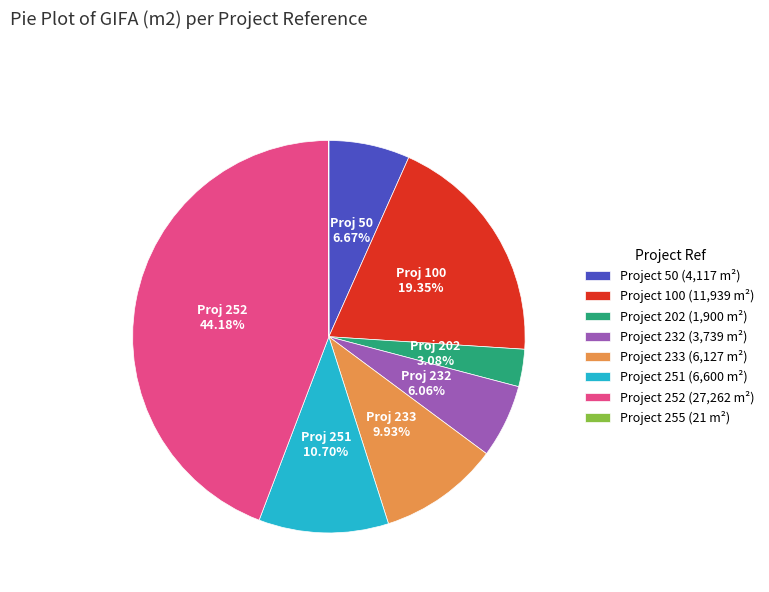

To the nearest percent, what is the difference between the largest and smallest slice percentages?

44%